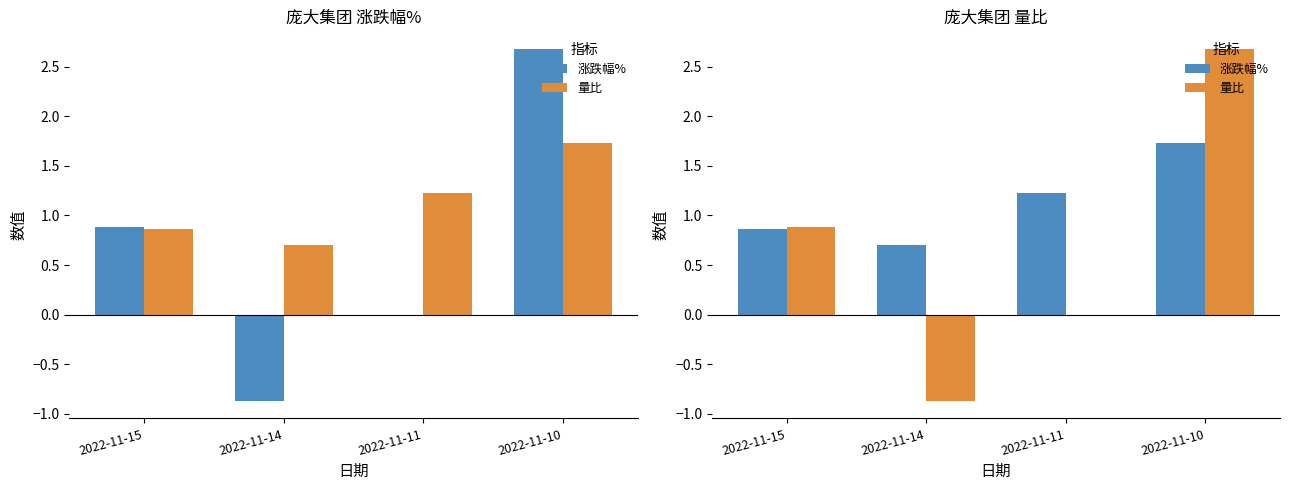

Count the 涨跌幅% values in the range 0 to 1.

2